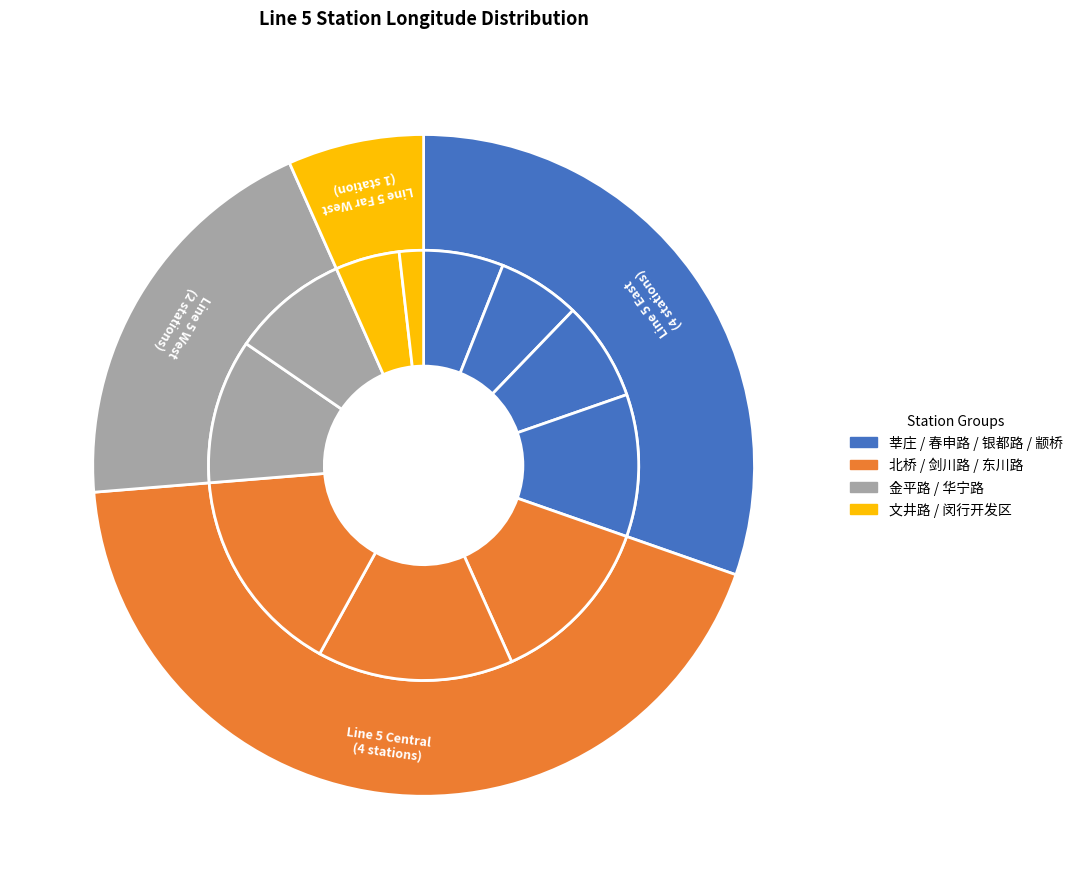

How many segments does this pie chart have?

11